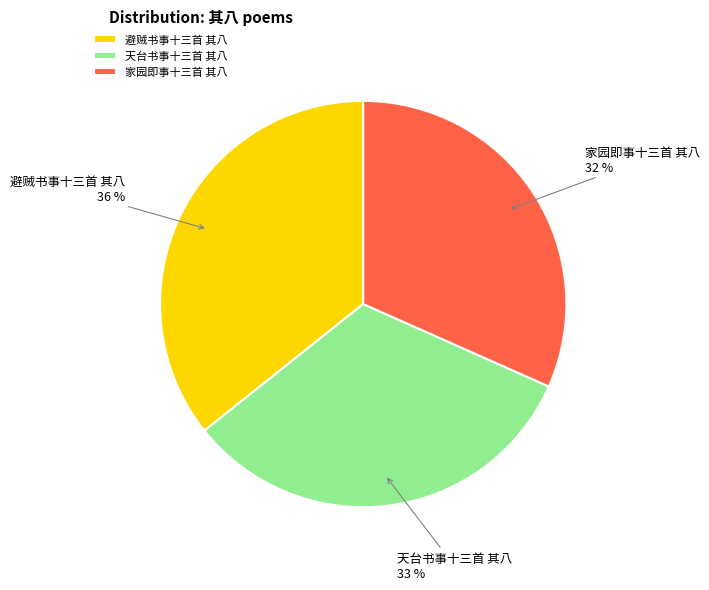

Rank the categories by value from lowest to highest.

家园即事十三首 其八, 天台书事十三首 其八, 避贼书事十三首 其八